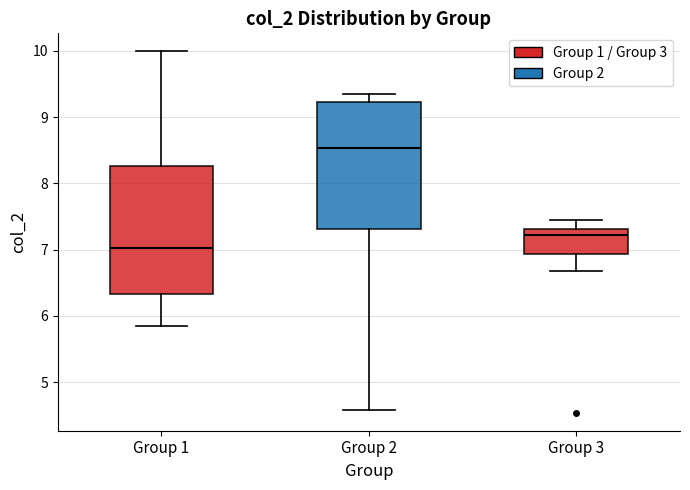

Reading left to right, transcribe this box plot: for each box, give where its median line is, the range the box spans, and where its two whiskers end, as read against the y-axis. The values are not printed on the chart, so give them approximately, as read against the axis.

Group 1: median 7.0, box 6.3 to 8.3, whiskers 5.8 to 10.0
Group 2: median 8.5, box 7.3 to 9.2, whiskers 4.6 to 9.3
Group 3: median 7.2, box 6.9 to 7.3, whiskers 6.7 to 7.4